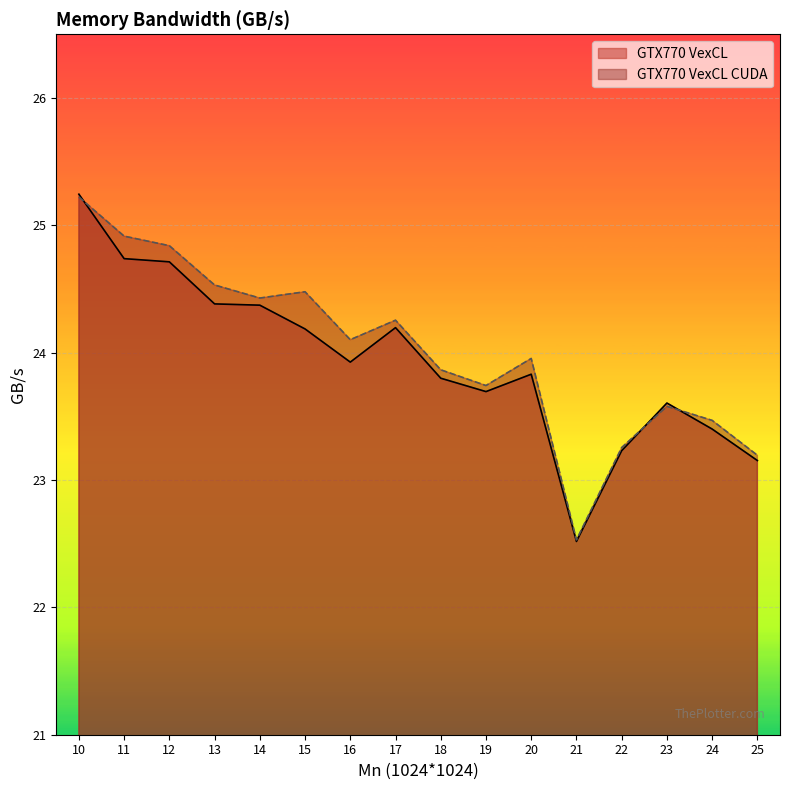

True or false: GTX770 VexCL CUDA and GTX770 VexCL cross at least once.

True